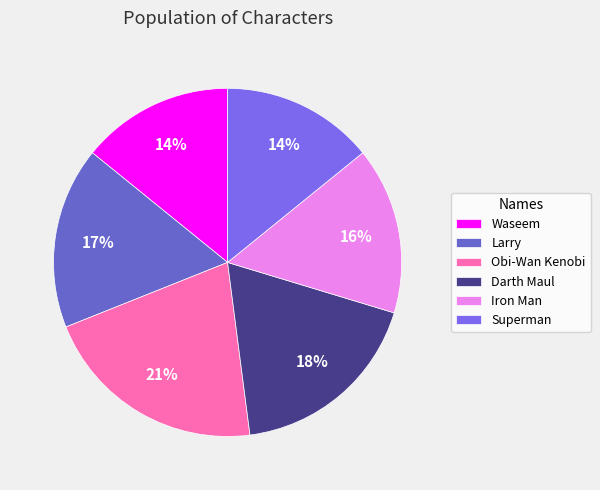

Combined, do Obi-Wan Kenobi and Larry account for over 50%?

No